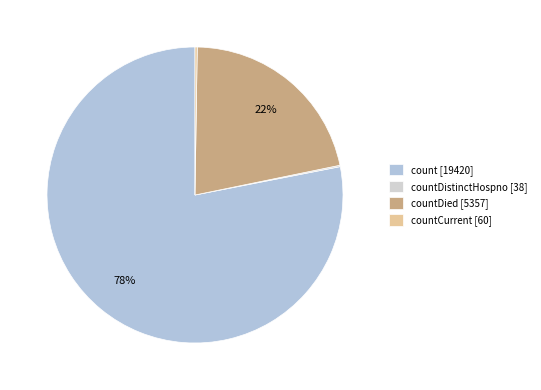

Which category accounts for the majority?

count [19420]